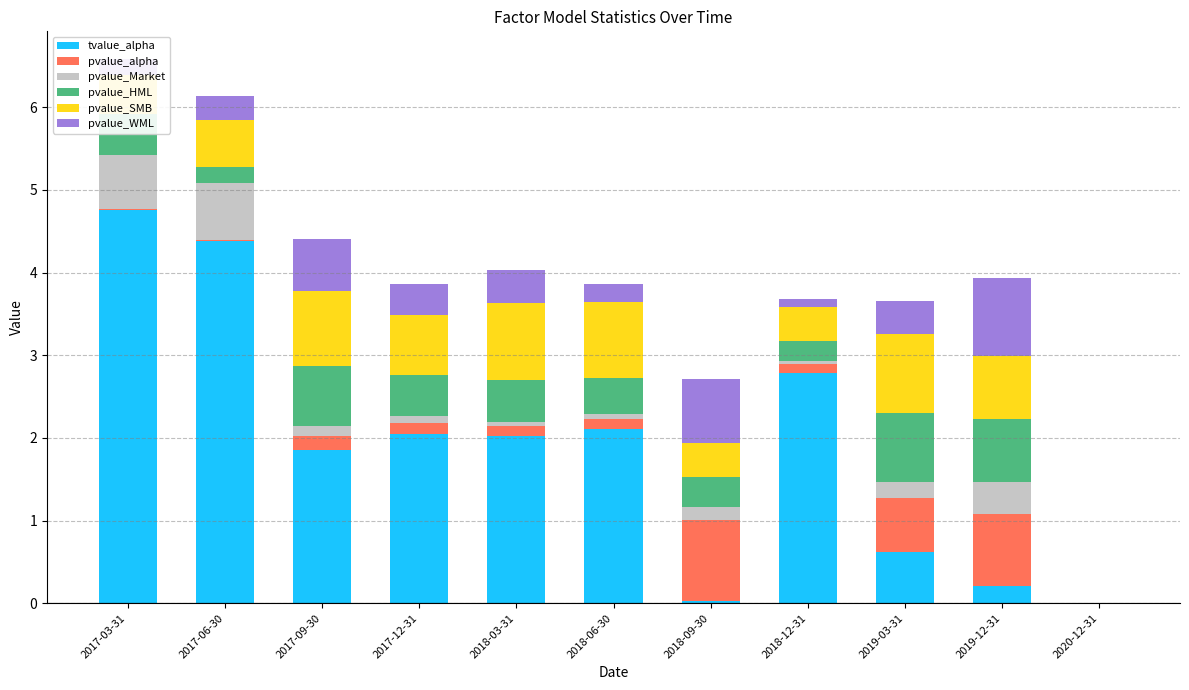

What position from the left is 2019-03-31?

9